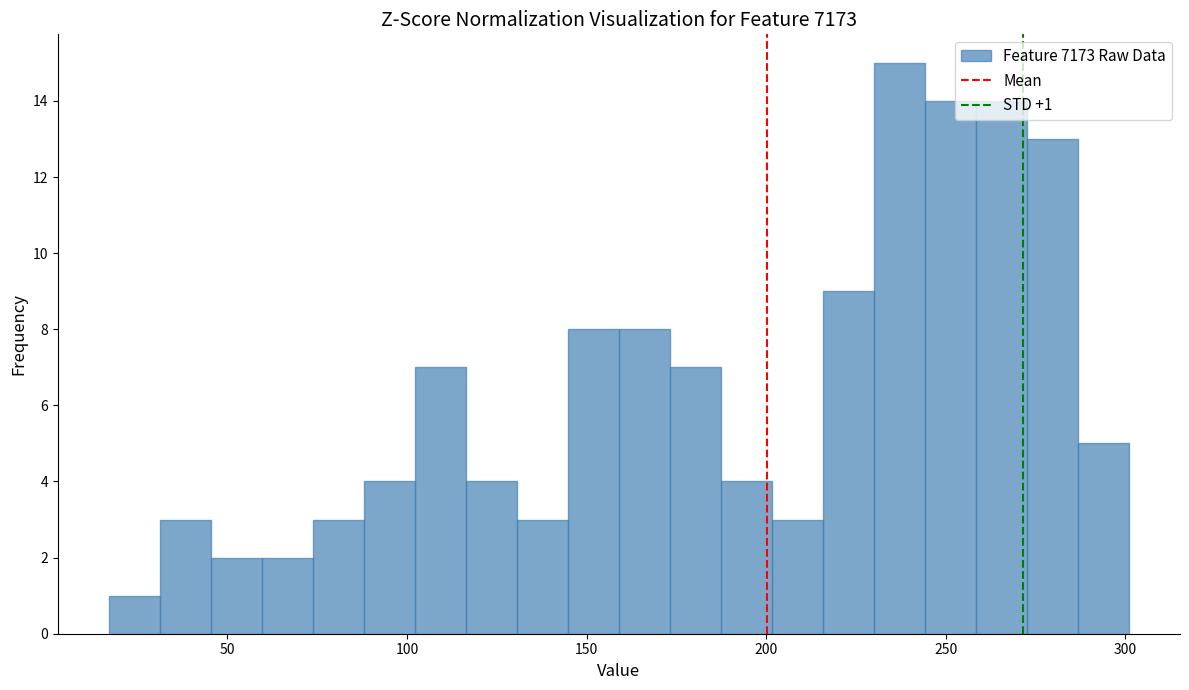

Around what value on the x-axis is the tallest bar? Give the approximate position of its centre, as read against the axis.

235